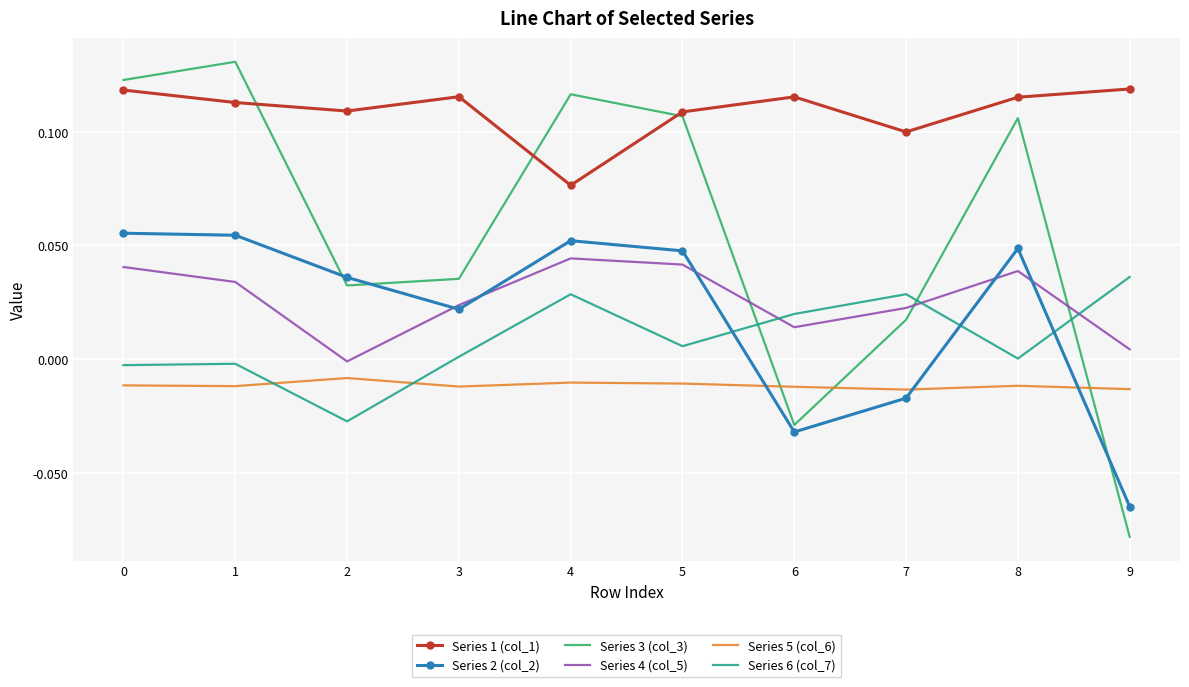

At how many categories does at least one series exceed 0?

10